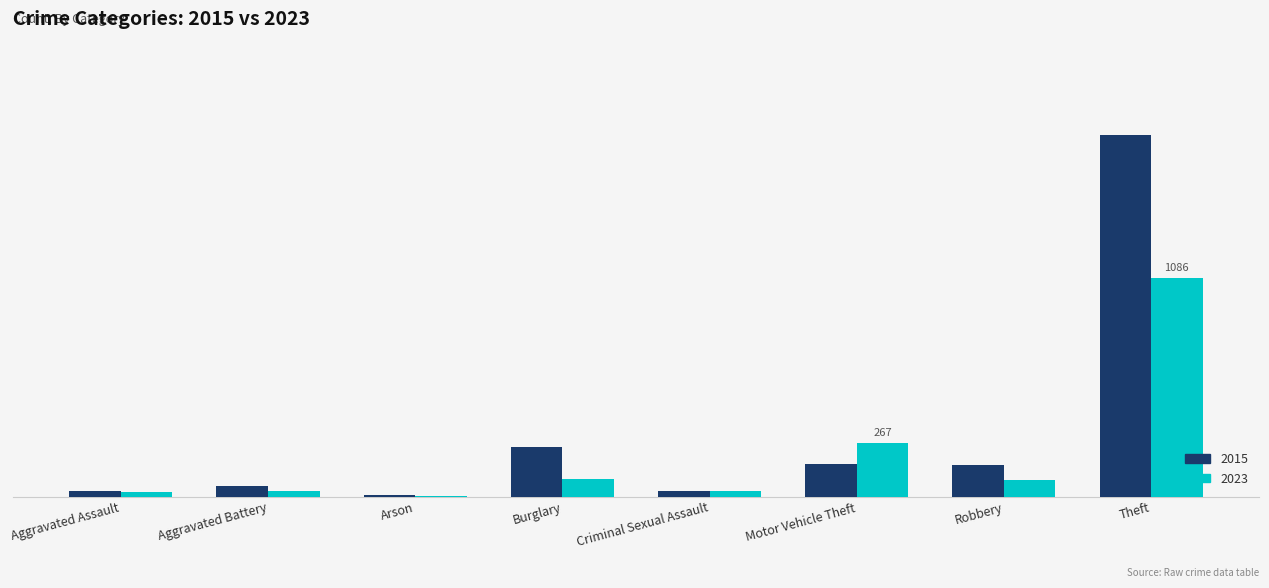

What are all the series names shown in the legend?

2015, 2023